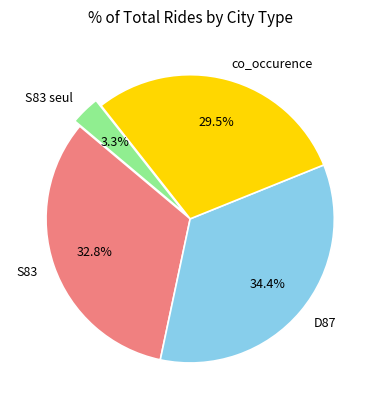

The co_occurence slice represents 41% of the pie. True or false?

False